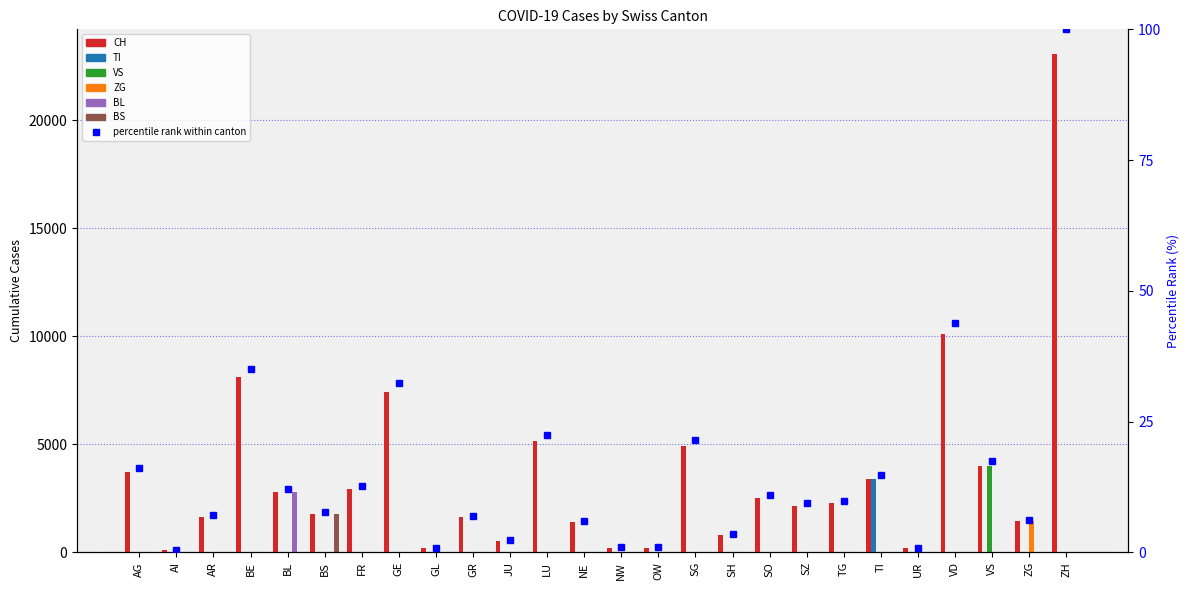

How many bars are there in each group?

6